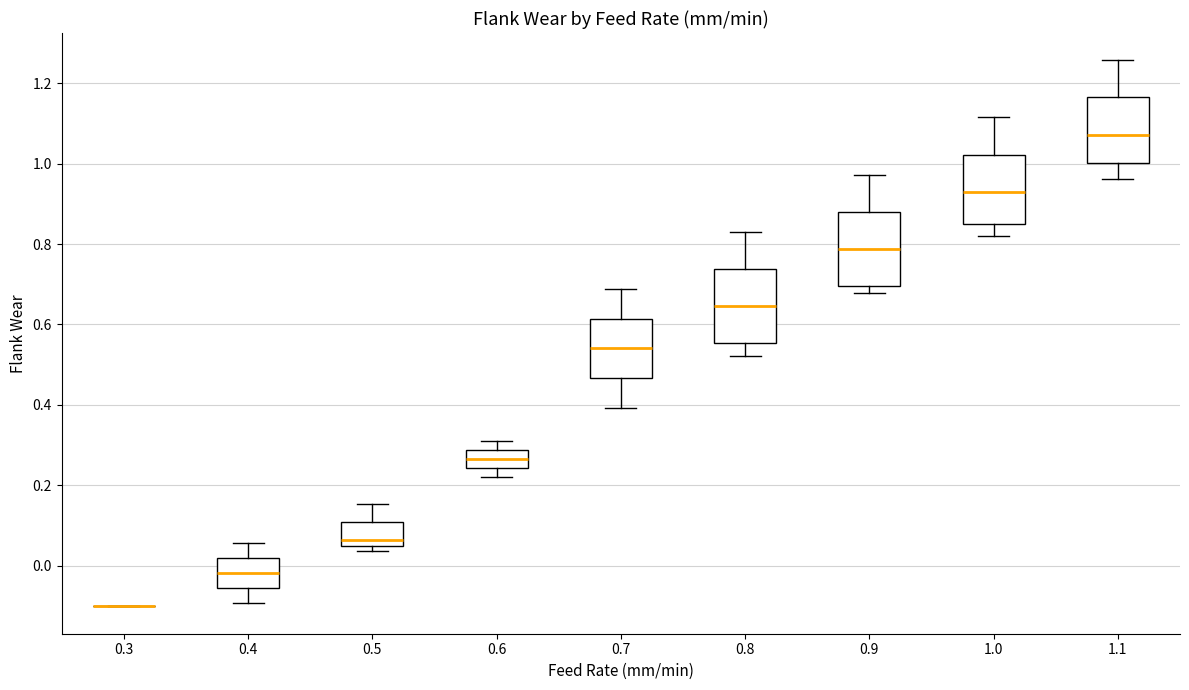

Reading left to right, transcribe this box plot: for each box, give where its median line is, the range the box spans, and where its two whiskers end, as read against the y-axis. The values are not printed on the chart, so give them approximately, as read against the axis.

0.3: box collapsed to a line at -0.10, whiskers -0.10 to -0.10
0.4: median -0.02, box -0.06 to 0.02, whiskers -0.10 to 0.06
0.5: median 0.06 (just above the box's lower edge), box 0.06 to 0.10, whiskers 0.04 to 0.16
0.6: median 0.26, box 0.24 to 0.28, whiskers 0.22 to 0.32
0.7: median 0.54, box 0.46 to 0.62, whiskers 0.40 to 0.68
0.8: median 0.64, box 0.56 to 0.74, whiskers 0.52 to 0.84
0.9: median 0.78, box 0.70 to 0.88, whiskers 0.68 to 0.98
1.0: median 0.94, box 0.84 to 1.02, whiskers 0.82 to 1.12
1.1: median 1.08, box 1.00 to 1.16, whiskers 0.96 to 1.26